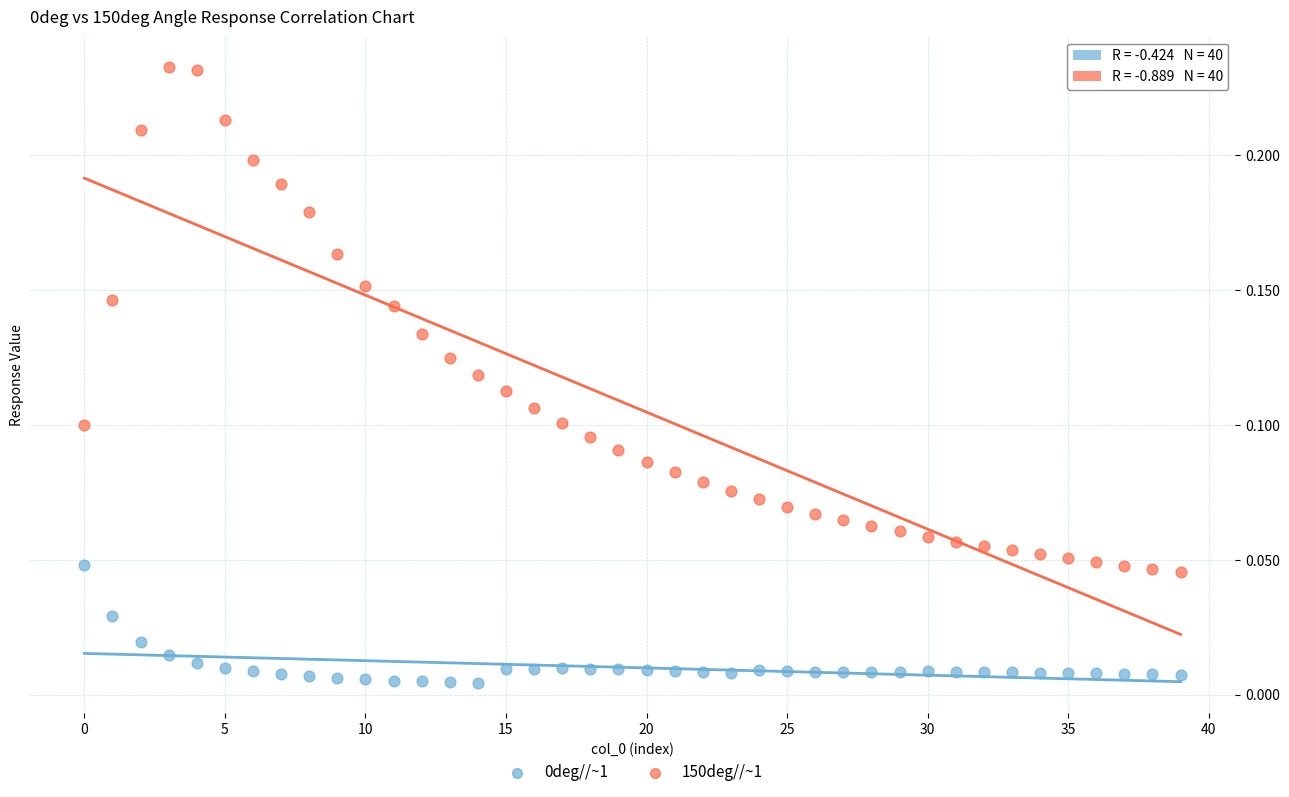

Which series contains the highest Y value?

150deg//~1